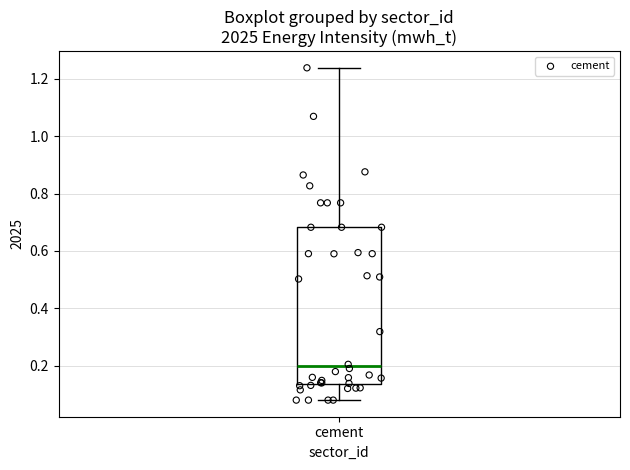

Transcribe this box plot: give where the median line is, the range the box spans, and where the two whiskers end, as read against the y-axis. The values are not printed on the chart, so give them approximately, as read against the axis.

median 0.20, box 0.14 to 0.68, whiskers 0.08 to 1.24